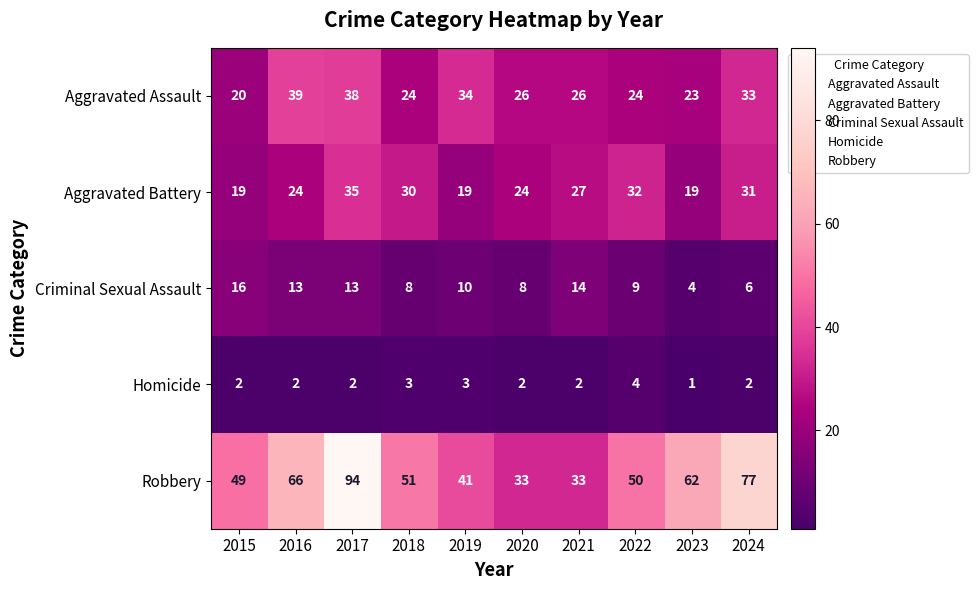

The value of Aggravated Battery at 2016 is 12. True or false?

False